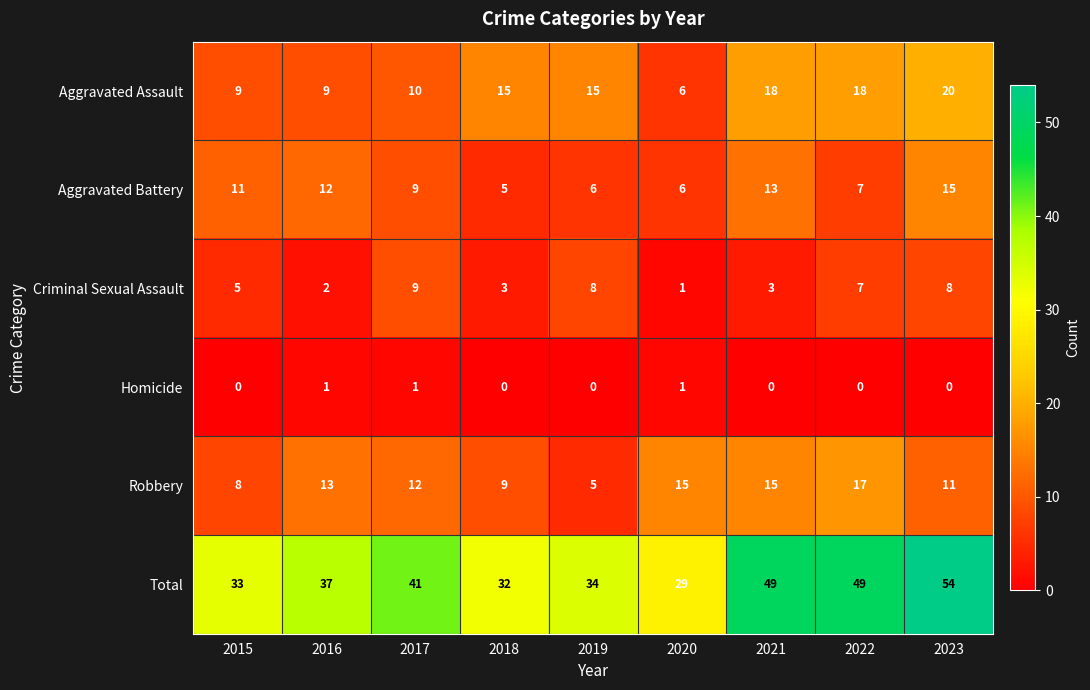

Count the Criminal Sexual Assault values in the range 3 to 8.

6